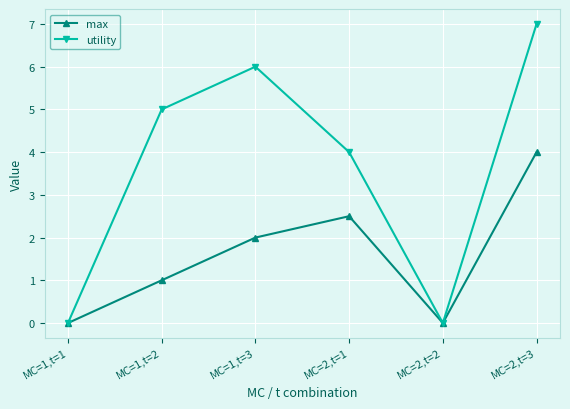

Count the number of data series in this chart.

2